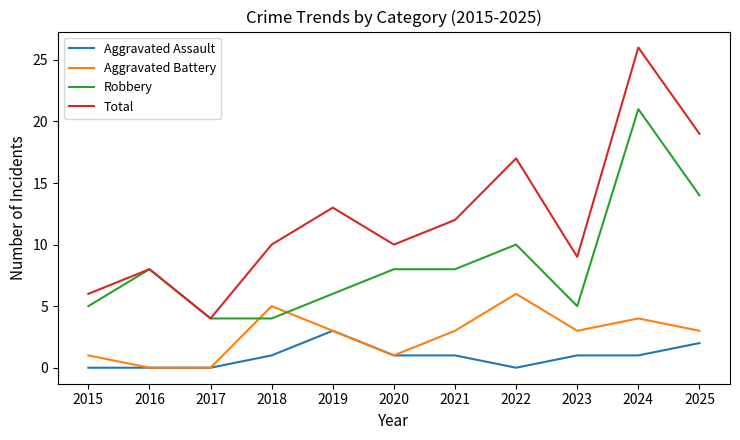

How many lines are shown in the chart?

4